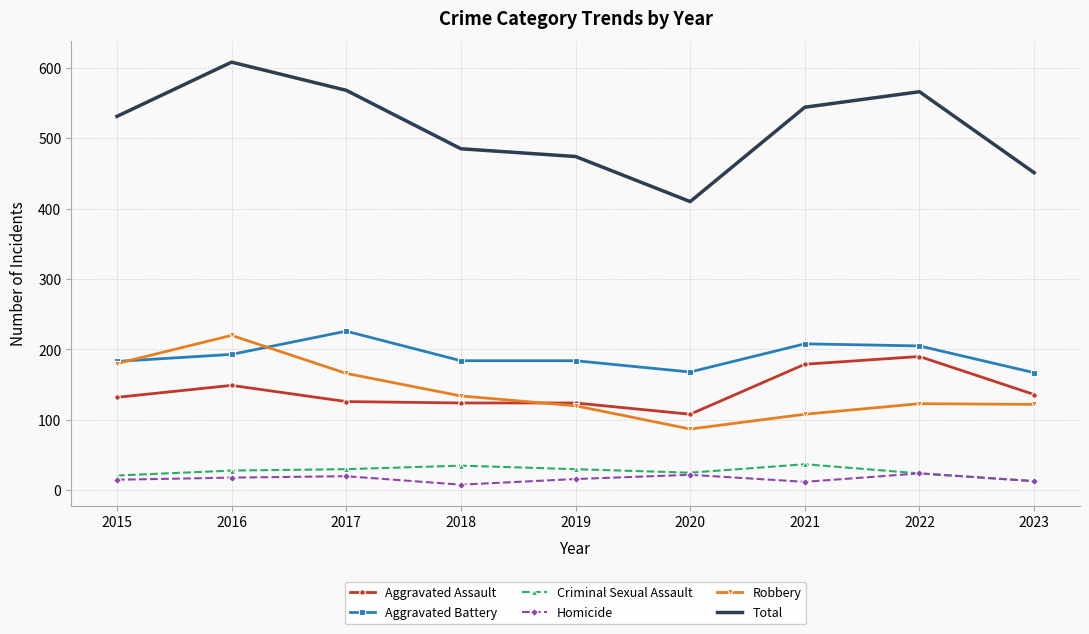

The value of Aggravated Assault at 2015 is 132. True or false?

True